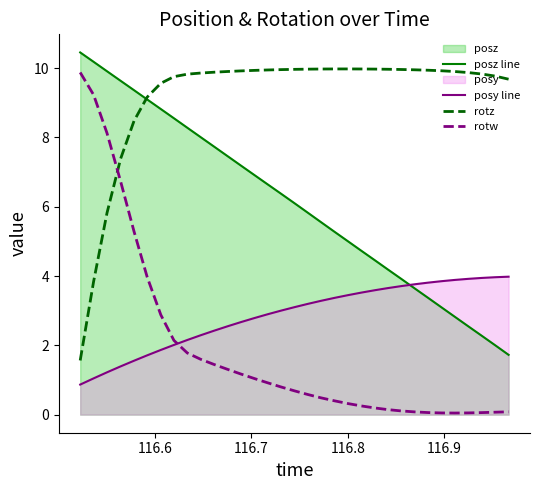

Which series has the largest total across all categories?

rotz